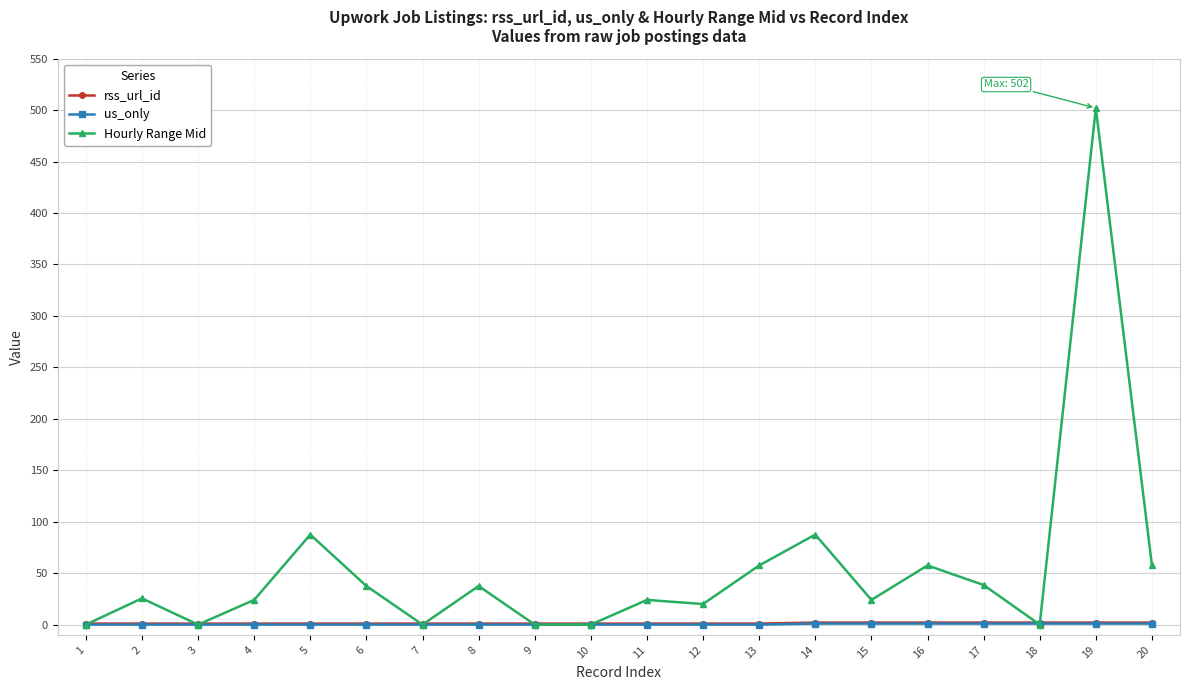

What are all the series names shown in the legend?

rss_url_id, us_only, Hourly Range Mid